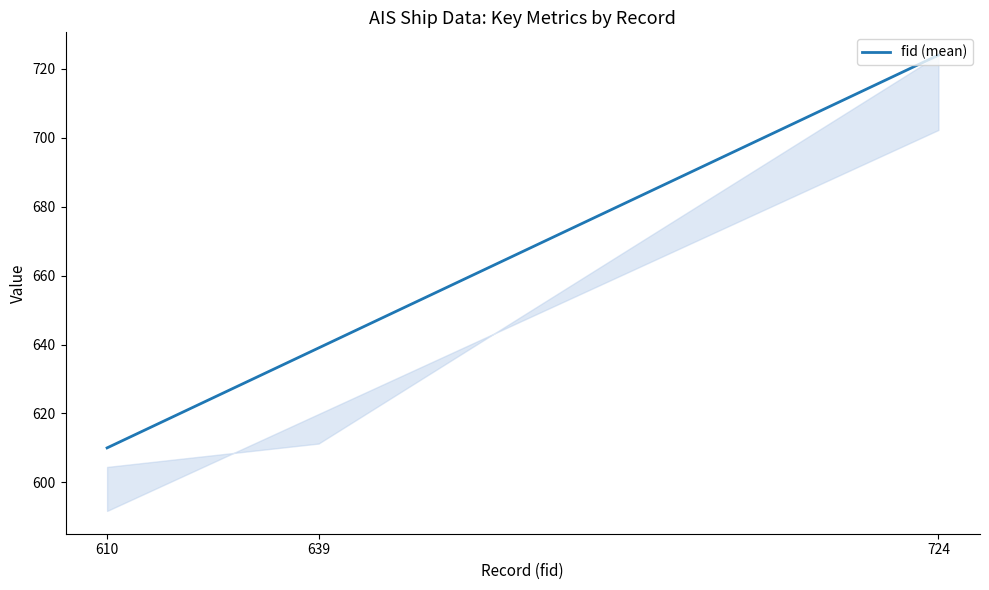

Rank the categories by value from highest to lowest.

724, 639, 610